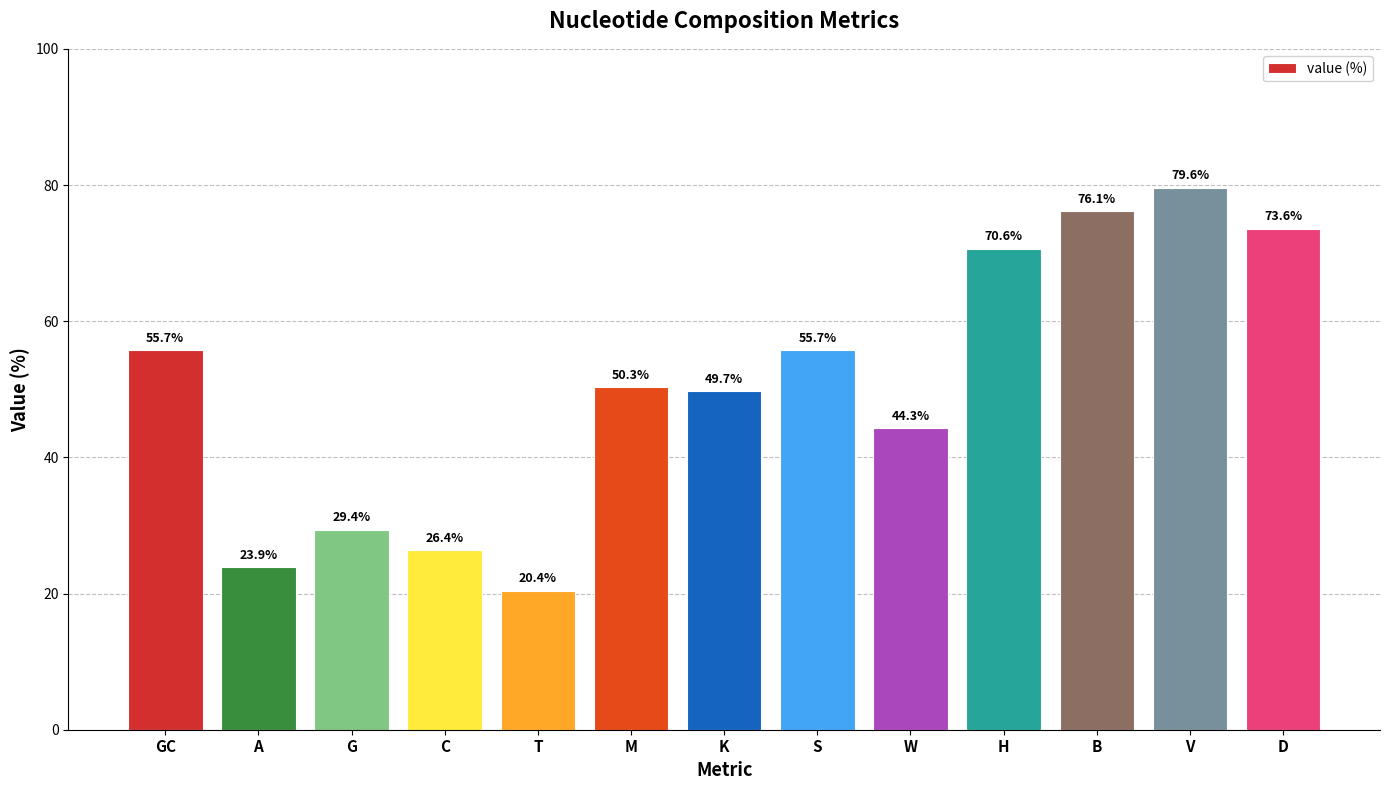

What is the change in value from C to M?

+23.9